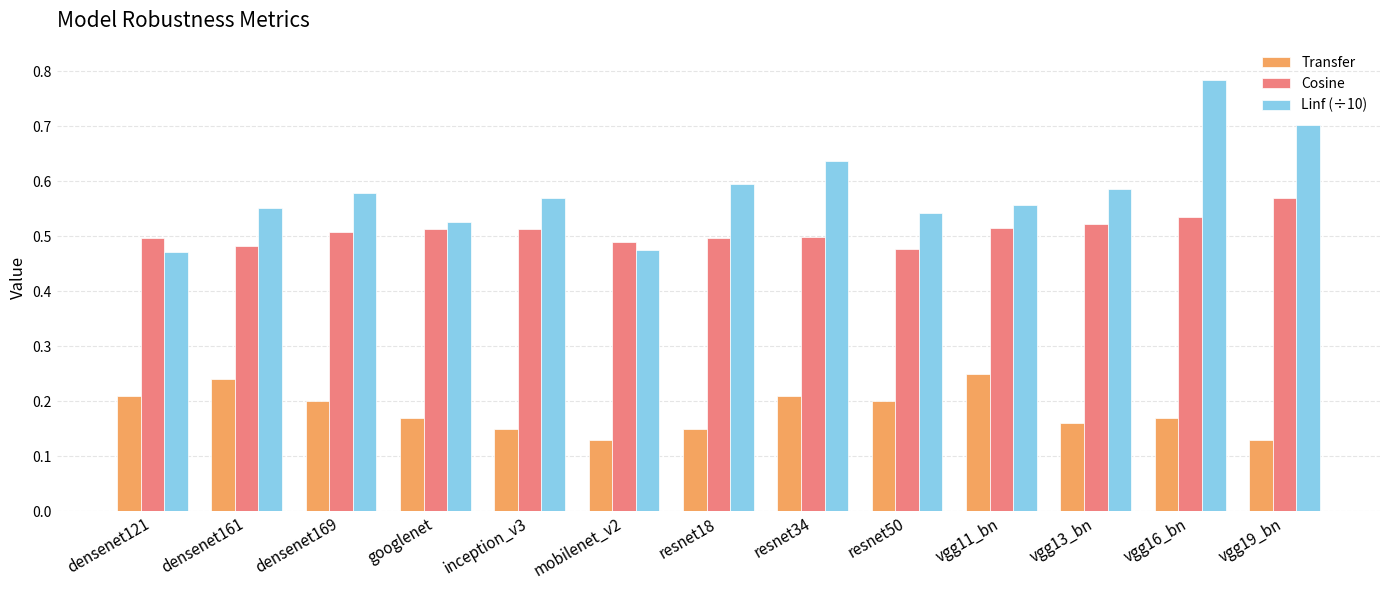

Which category has the highest value across all series?

vgg16_bn